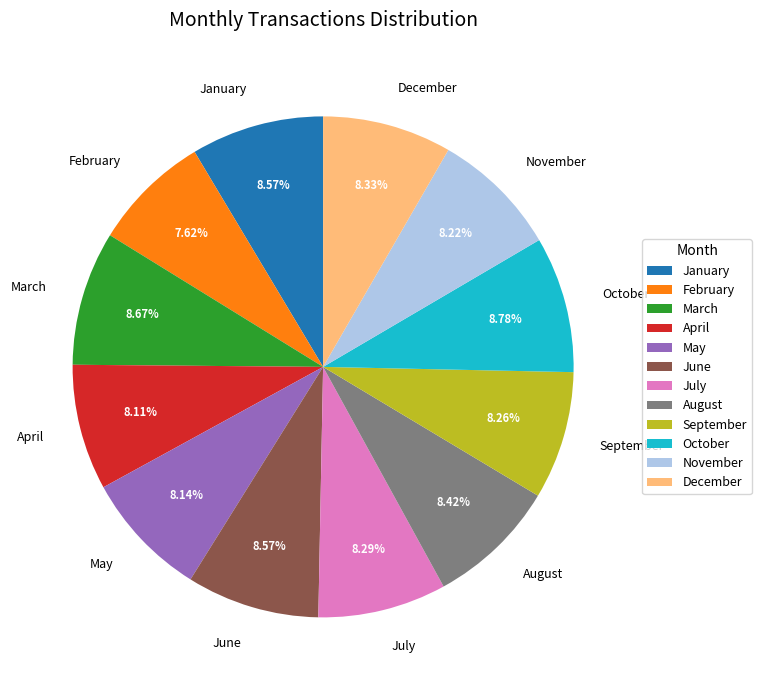

Is the sum of February and June greater than half?

No